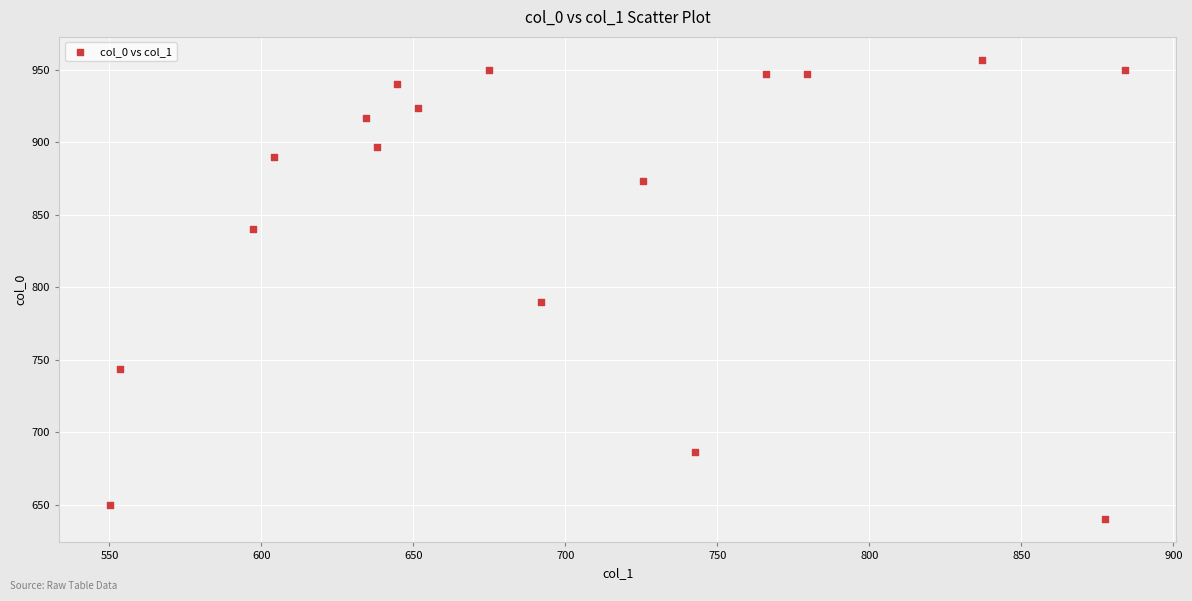

What Y value in the scatter plot is closest to 798?

790.0